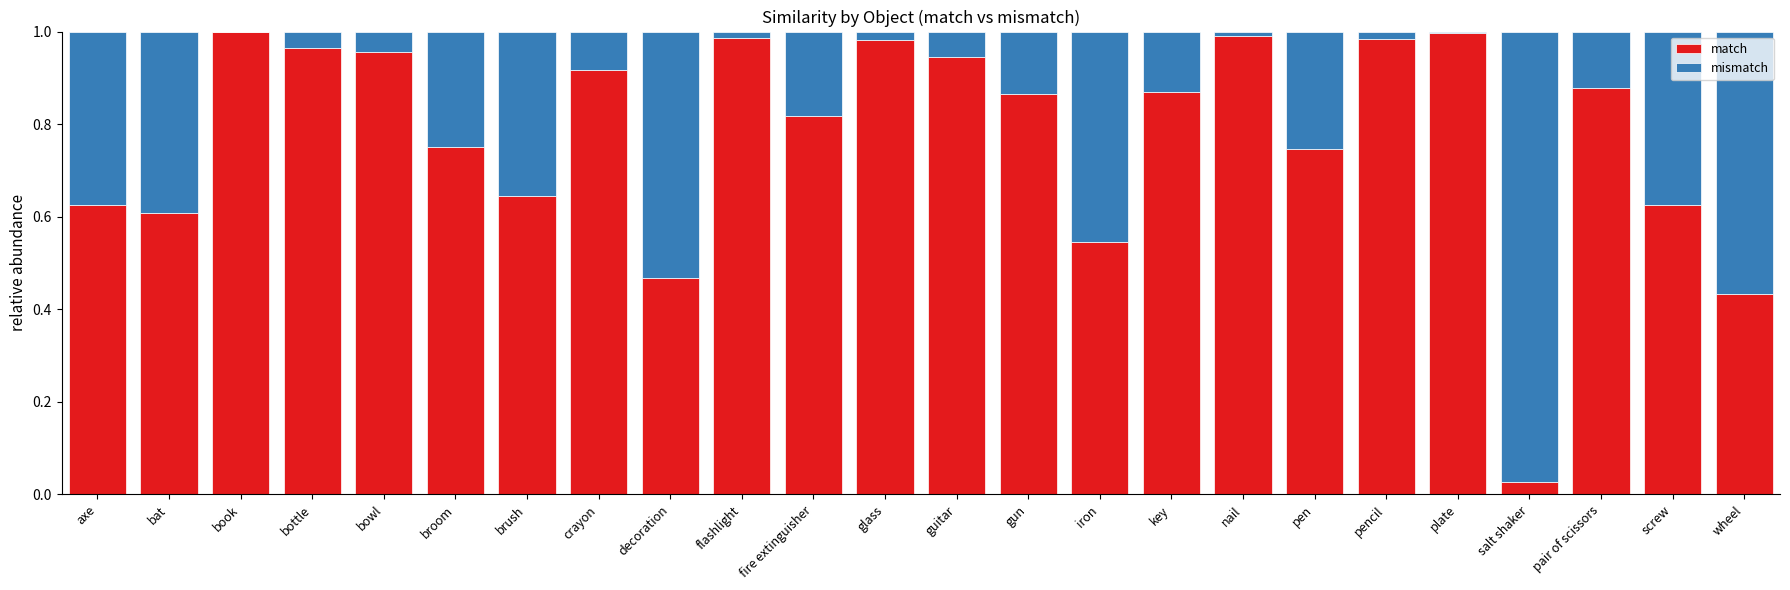

The match series shows 0.2 at brush. True or false?

False